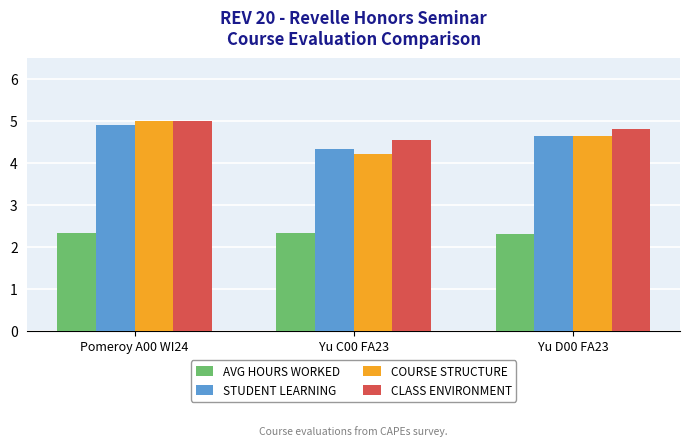

Which series has the largest total across all categories?

CLASS ENVIRONMENT